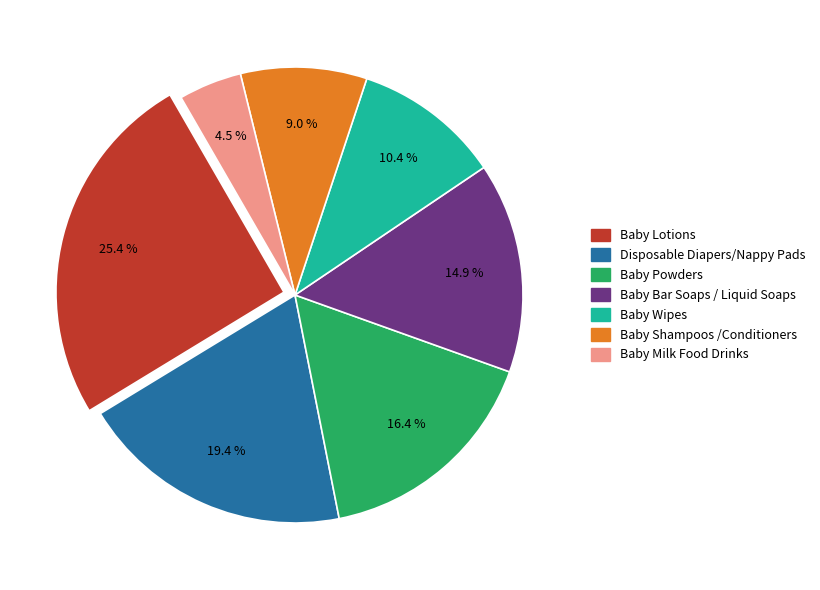

How many slices are in this pie chart?

7